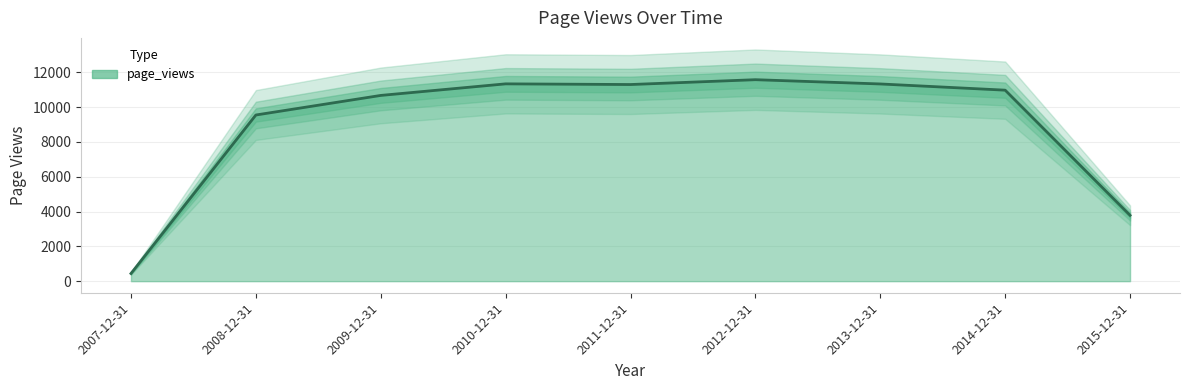

Is it true that the value at 2012-12-31 is 11578?

True